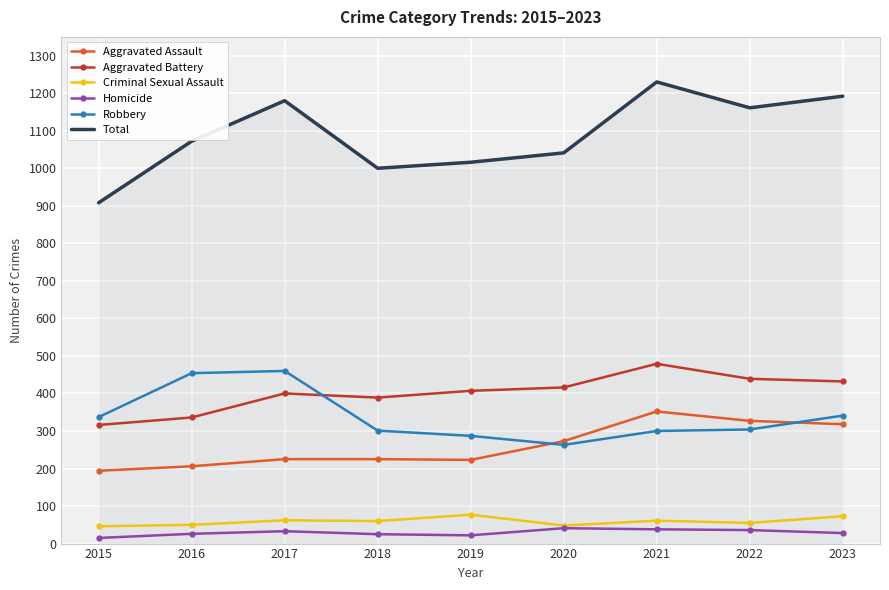

Where is the first local maximum for Aggravated Battery?

2017